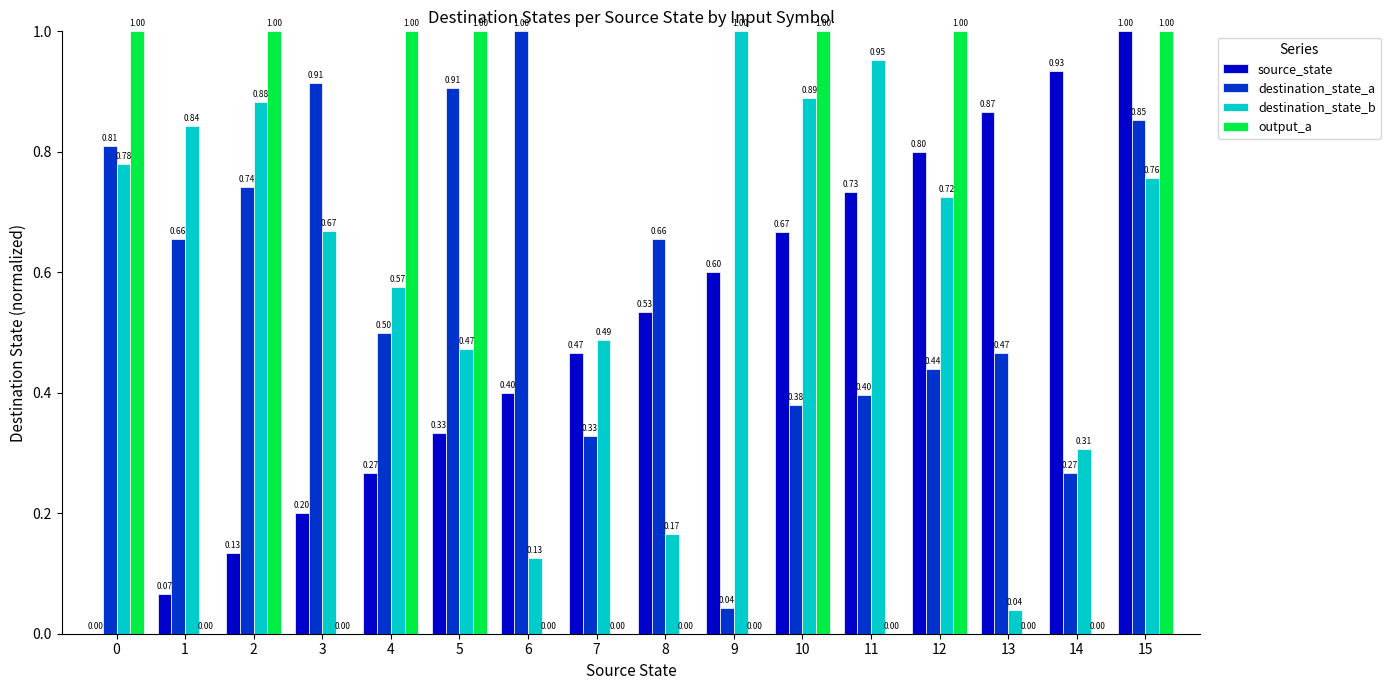

The value of output_a at 8 is 0.0. True or false?

True